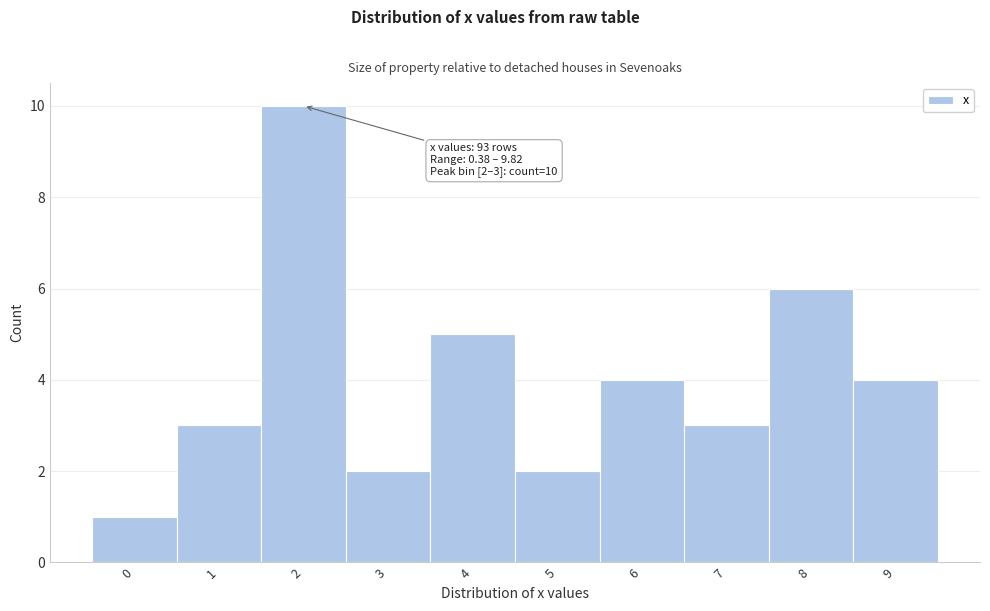

Reading left to right, what are all the values shown in this chart?

1	3	10	2	5	2	4	3	6	4